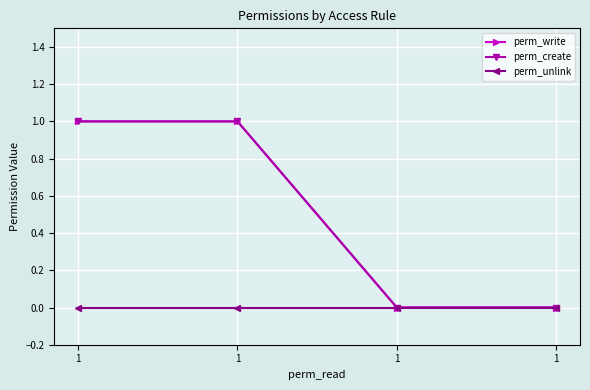

The value of perm_write at 1 is 1. True or false?

False